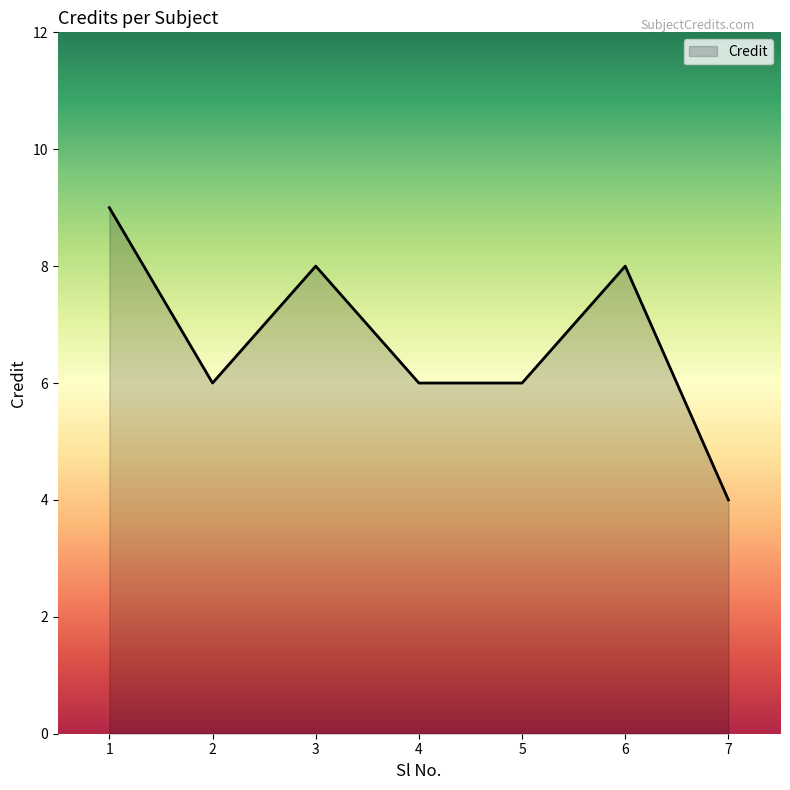

Reading left to right, what are all the values shown in this chart?

9	6	8	6	6	8	4